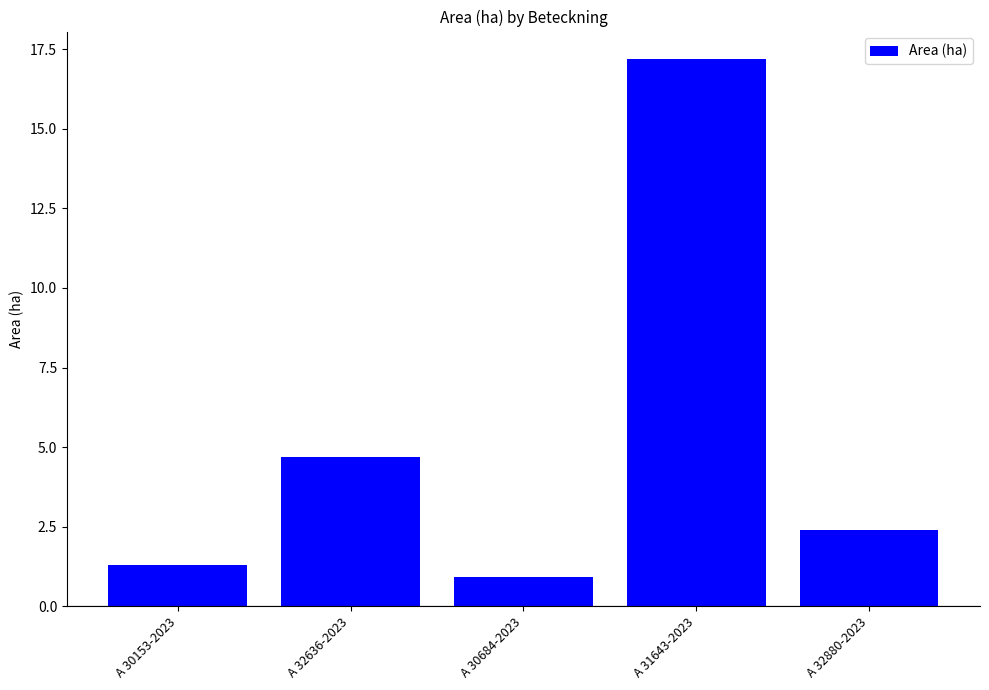

The chart shows a value of 17.2 at A 31643-2023. True or false?

True